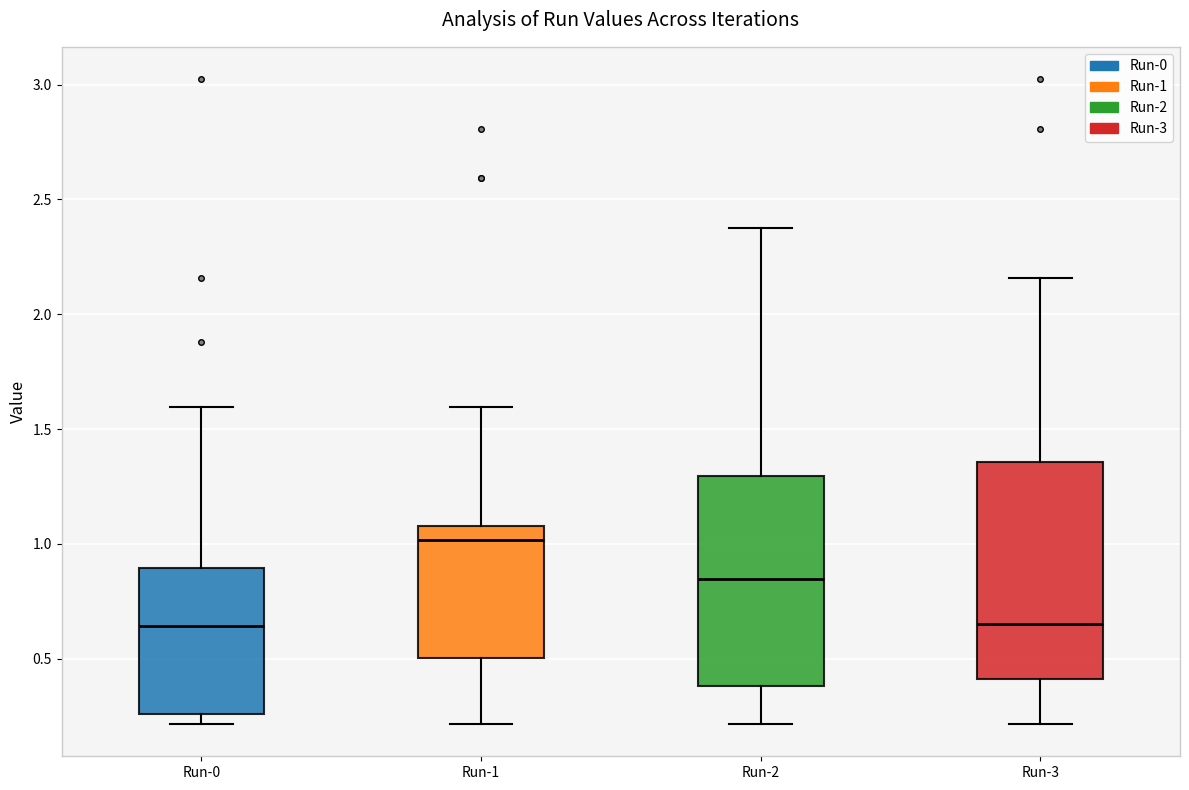

Reading left to right, transcribe this box plot: for each box, give where its median line is, the range the box spans, and where its two whiskers end, as read against the y-axis. The values are not printed on the chart, so give them approximately, as read against the axis.

Run-0: median 0.65, box 0.25 to 0.90, whiskers 0.20 to 1.60
Run-1: median 1.00, box 0.50 to 1.10, whiskers 0.20 to 1.60
Run-2: median 0.85, box 0.40 to 1.30, whiskers 0.20 to 2.40
Run-3: median 0.65, box 0.40 to 1.35, whiskers 0.20 to 2.15